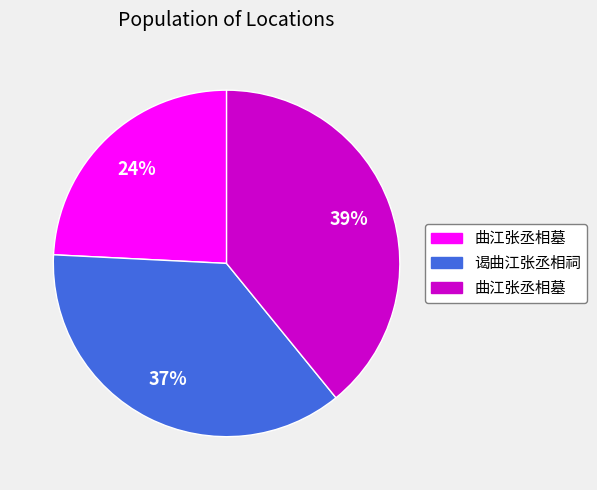

To the nearest percent, what is the average slice percentage?

33%